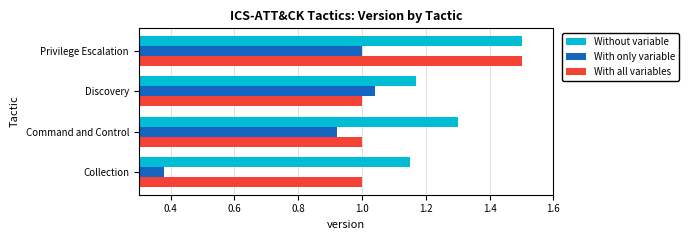

What is the total value across all series at Discovery?

3.2